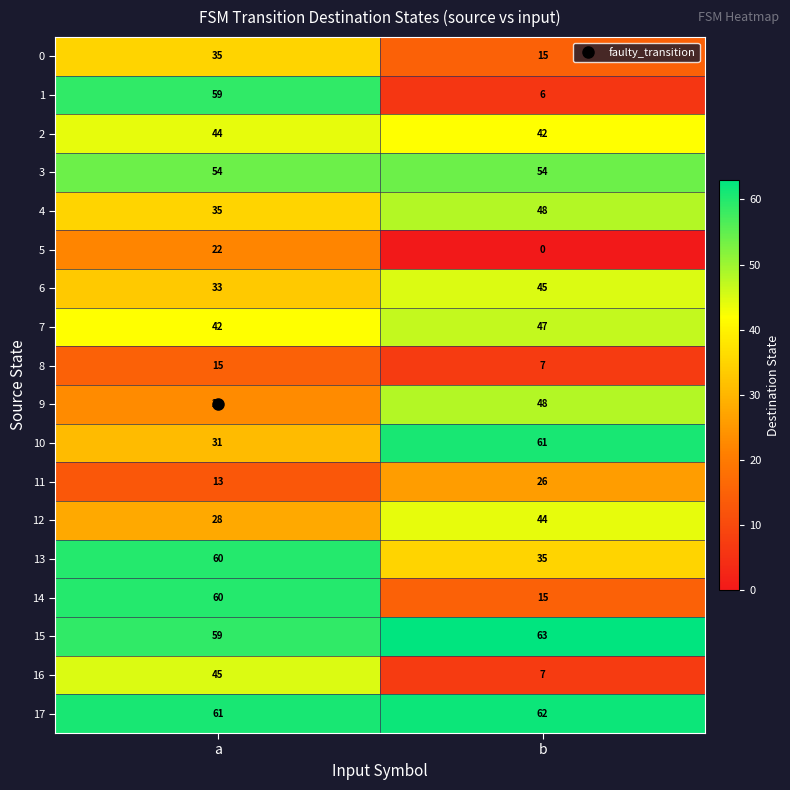

Which category has the lowest value across all series?

b